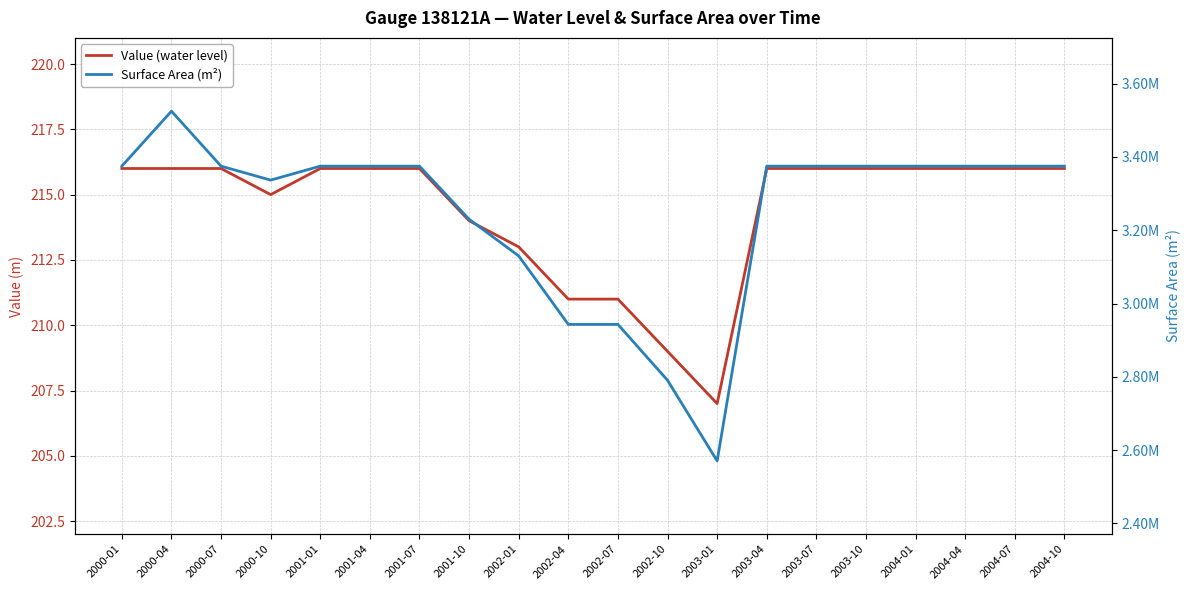

Reading left to right, list all the values displayed in this chart.

Value (water level): 2000-01=216	2000-04=216	2000-07=216	2000-10=215	2001-01=216	2001-04=216	2001-07=216	2001-10=214	2002-01=213	2002-04=211	2002-07=211	2002-10=209	2003-01=207	2003-04=216	2003-07=216	2003-10=216	2004-01=216	2004-04=216	2004-07=216	2004-10=216
Surface Area (m²): 2000-01=3375000	2000-04=3525000	2000-07=3375000	2000-10=3336875	2001-01=3375000	2001-04=3375000	2001-07=3375000	2001-10=3230000	2002-01=3130000	2002-04=2943125	2002-07=2943125	2002-10=2790625	2003-01=2570625	2003-04=3375000	2003-07=3375000	2003-10=3375000	2004-01=3375000	2004-04=3375000	2004-07=3375000	2004-10=3375000